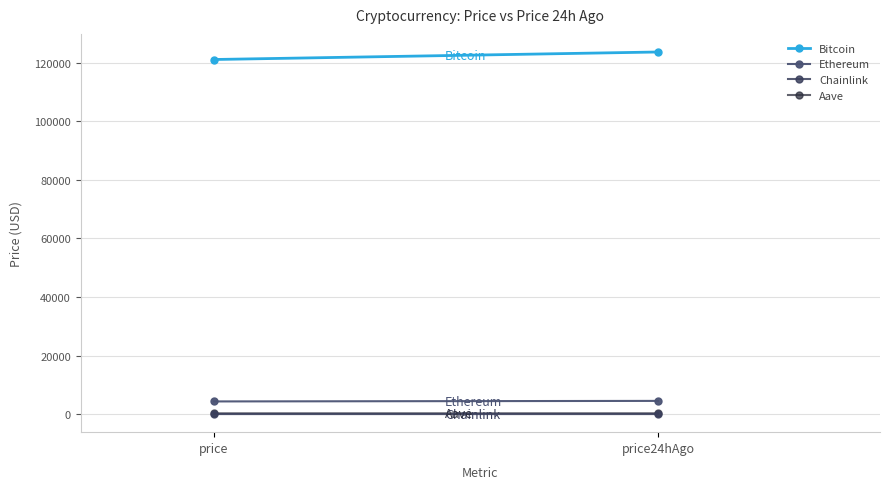

What is the difference between the Aave values at price24hAgo and price?

10.9